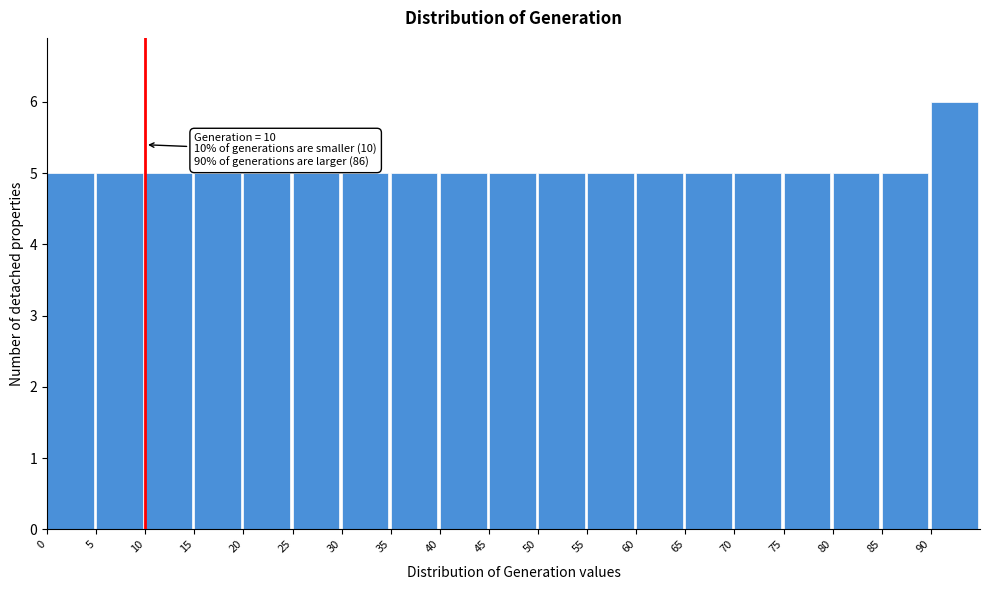

Over which range of the x-axis is the bar tallest?

90 to 95